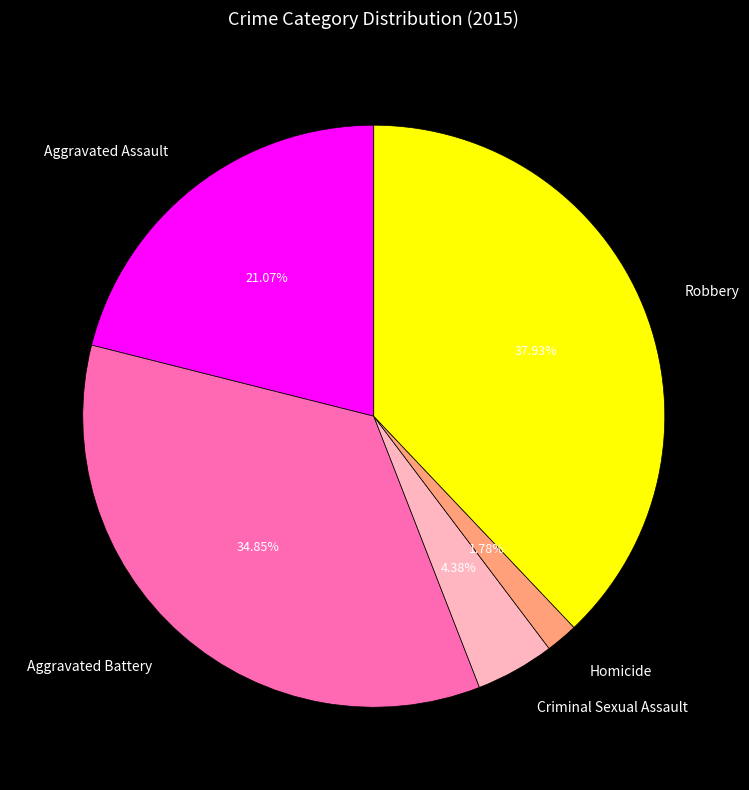

To the nearest percent, what percentage of the pie is Aggravated Assault?

21%